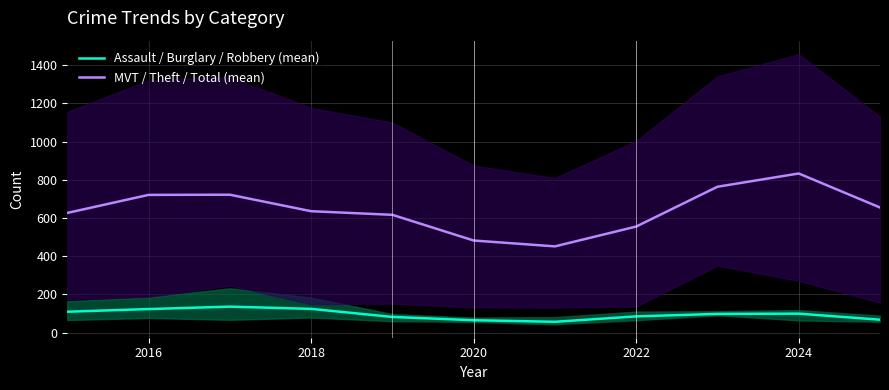

What is the average value of the Assault / Burglary / Robbery (mean) series?

95.2